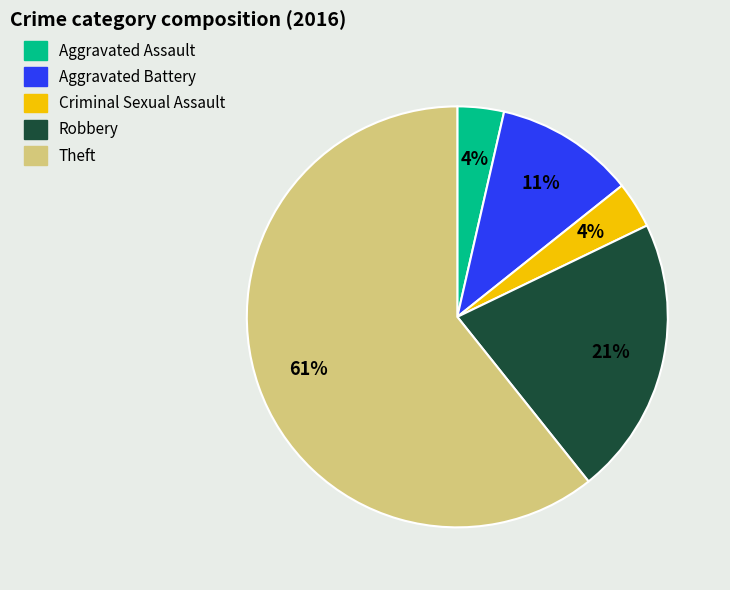

To the nearest percent, what is the average slice percentage?

20%